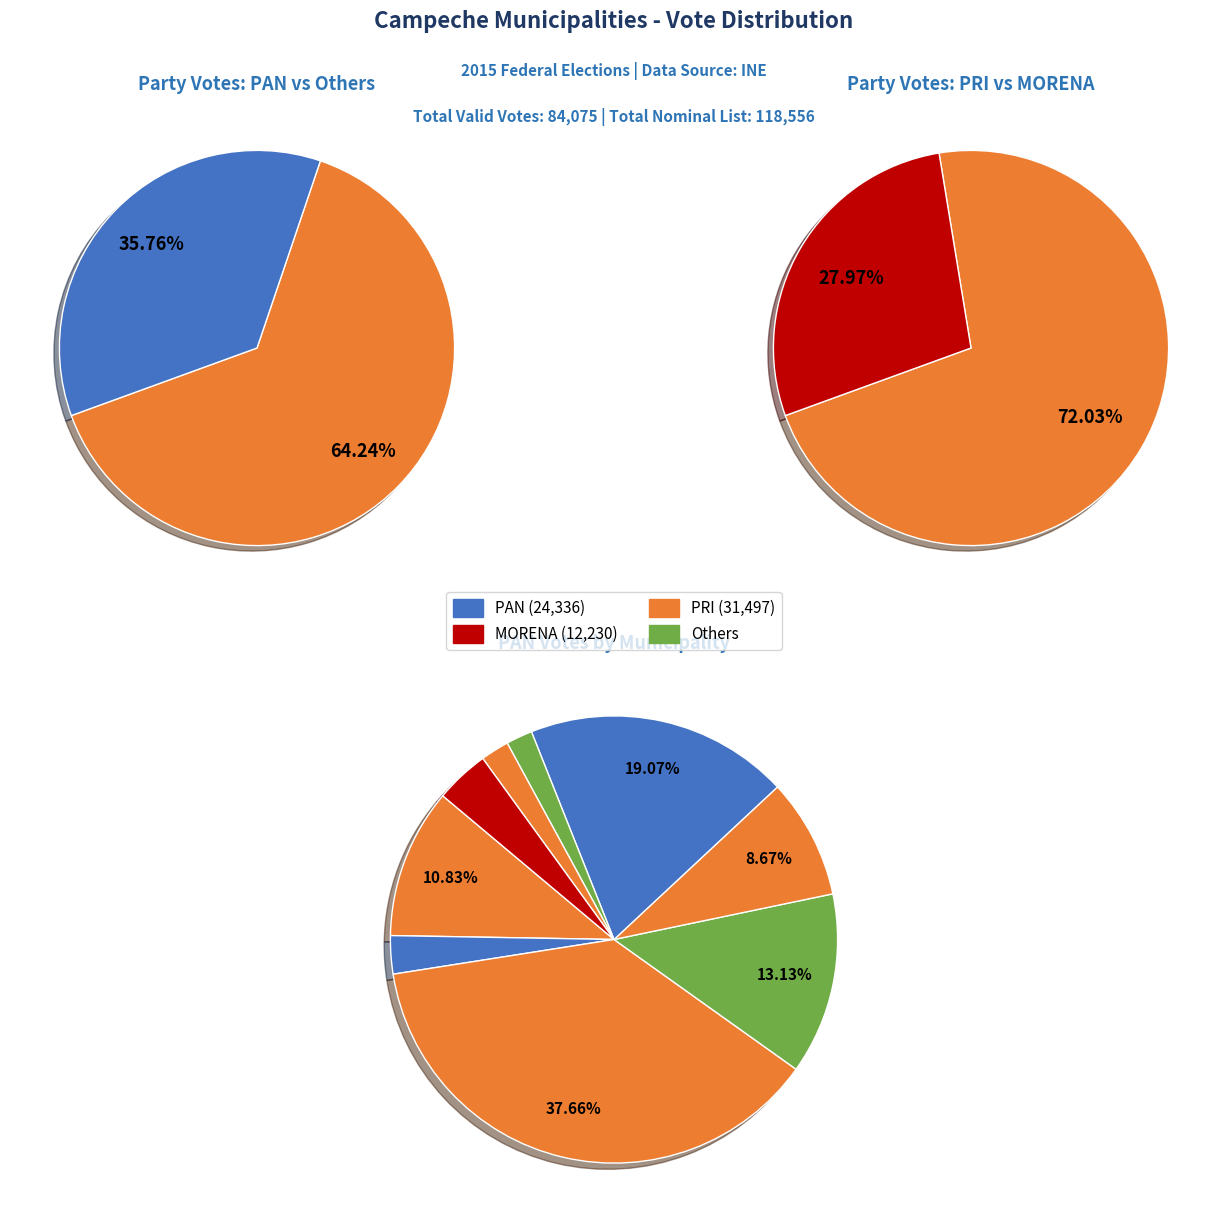

How many slices are in this pie chart?

9